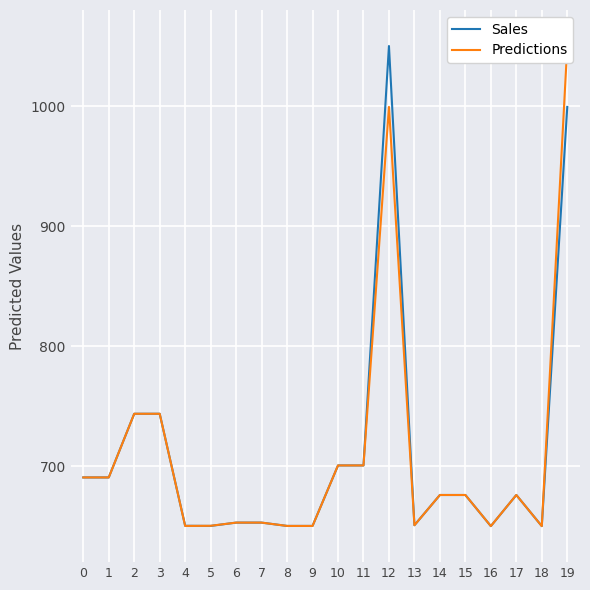

Which series changed the most between 3 and 19?

Predictions